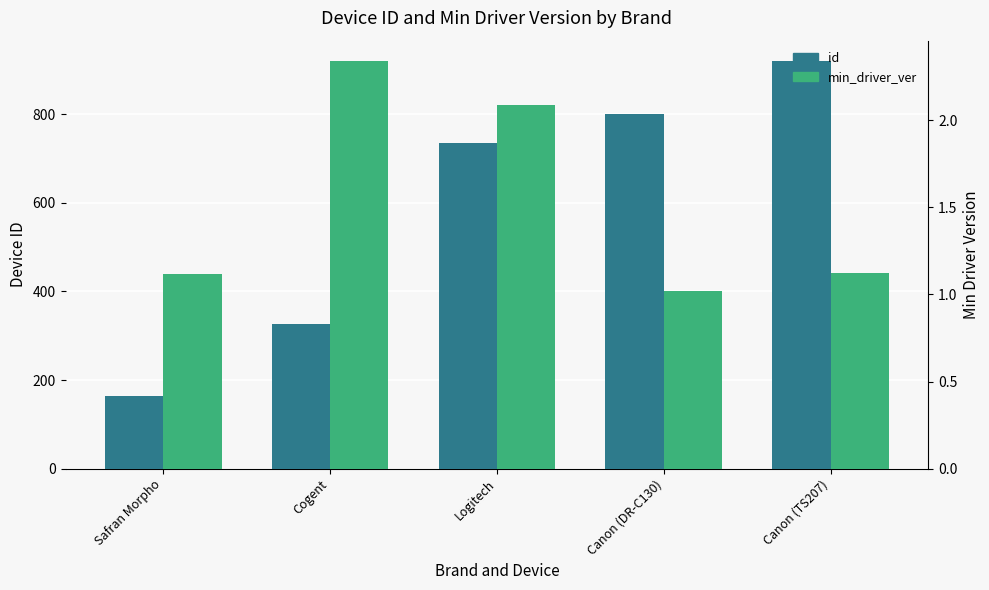

What is the value of the id bar at the 1st from the left?

165.0